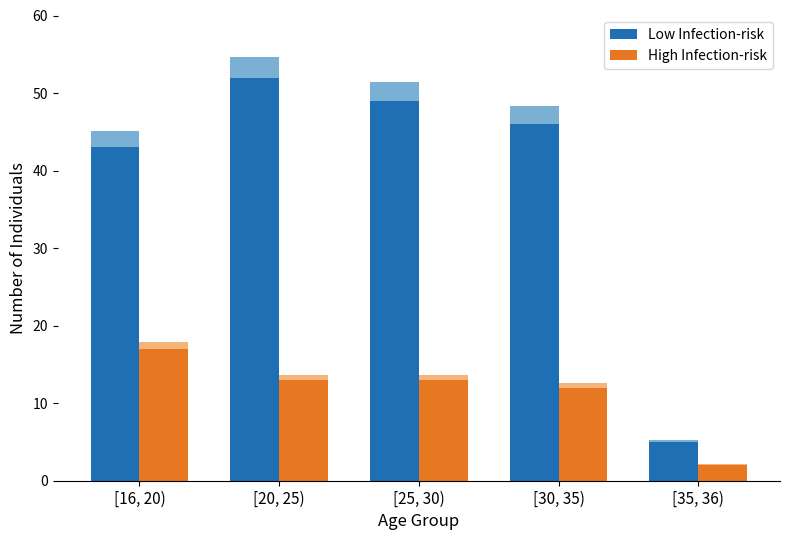

What is the label of the 4th bar from the left?

[30, 35)